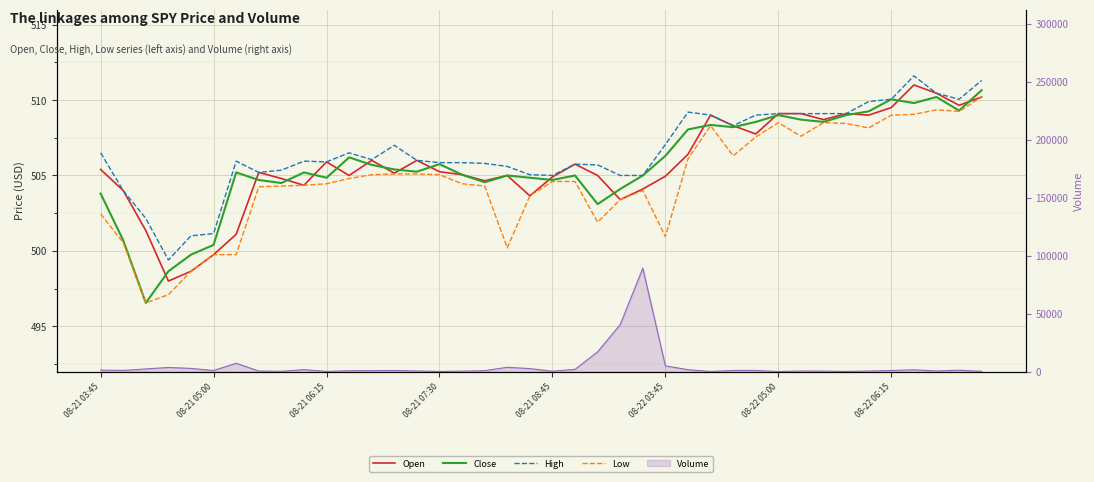

How many categories are shown in the chart?

40